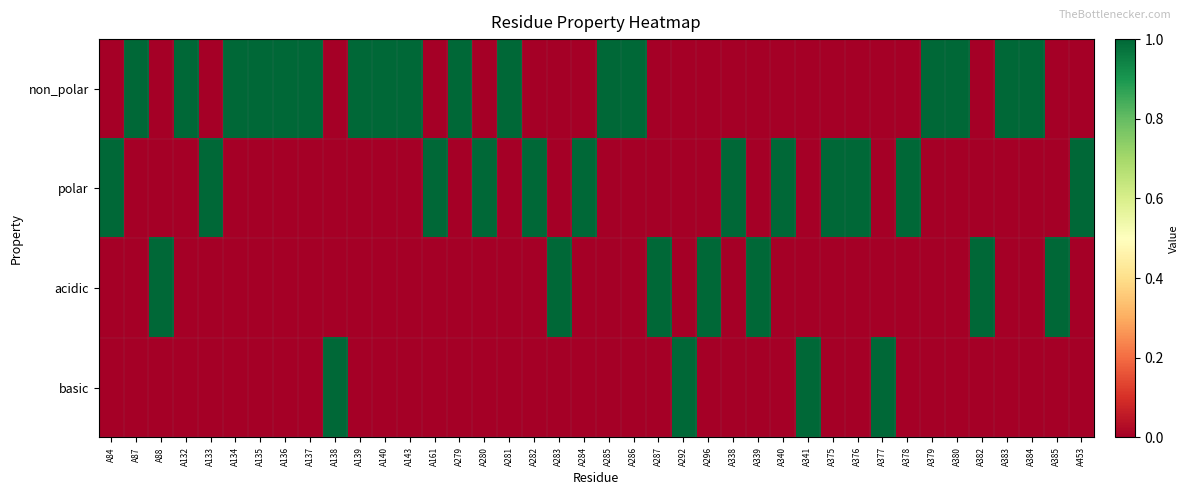

Reading left to right, extract all data points from this chart.

non_polar: A84=0	A87=1	A88=0	A132=1	A133=0	A134=1	A135=1	A136=1	A137=1	A138=0	A139=1	A140=1	A143=1	A161=0	A279=1	A280=0	A281=1	A282=0	A283=0	A284=0	A285=1	A286=1	A287=0	A292=0	A296=0	A338=0	A339=0	A340=0	A341=0	A375=0	A376=0	A377=0	A378=0	A379=1	A380=1	A382=0	A383=1	A384=1	A385=0	A453=0
polar: A84=1	A87=0	A88=0	A132=0	A133=1	A134=0	A135=0	A136=0	A137=0	A138=0	A139=0	A140=0	A143=0	A161=1	A279=0	A280=1	A281=0	A282=1	A283=0	A284=1	A285=0	A286=0	A287=0	A292=0	A296=0	A338=1	A339=0	A340=1	A341=0	A375=1	A376=1	A377=0	A378=1	A379=0	A380=0	A382=0	A383=0	A384=0	A385=0	A453=1
acidic: A84=0	A87=0	A88=1	A132=0	A133=0	A134=0	A135=0	A136=0	A137=0	A138=0	A139=0	A140=0	A143=0	A161=0	A279=0	A280=0	A281=0	A282=0	A283=1	A284=0	A285=0	A286=0	A287=1	A292=0	A296=1	A338=0	A339=1	A340=0	A341=0	A375=0	A376=0	A377=0	A378=0	A379=0	A380=0	A382=1	A383=0	A384=0	A385=1	A453=0
basic: A84=0	A87=0	A88=0	A132=0	A133=0	A134=0	A135=0	A136=0	A137=0	A138=1	A139=0	A140=0	A143=0	A161=0	A279=0	A280=0	A281=0	A282=0	A283=0	A284=0	A285=0	A286=0	A287=0	A292=1	A296=0	A338=0	A339=0	A340=0	A341=1	A375=0	A376=0	A377=1	A378=0	A379=0	A380=0	A382=0	A383=0	A384=0	A385=0	A453=0